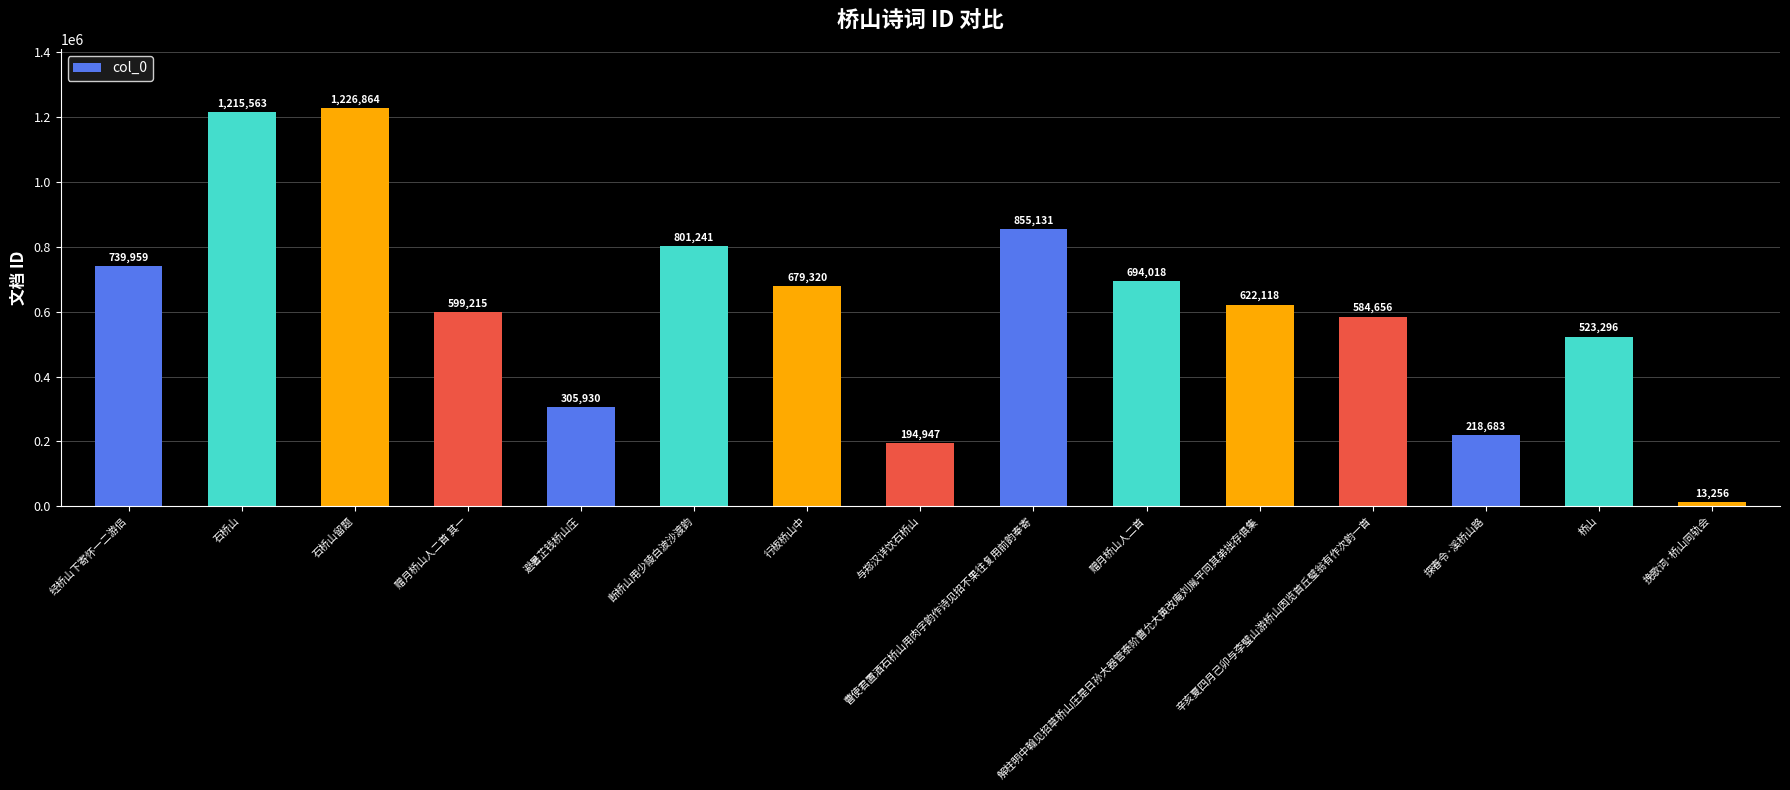

How many bars are there in total?

15